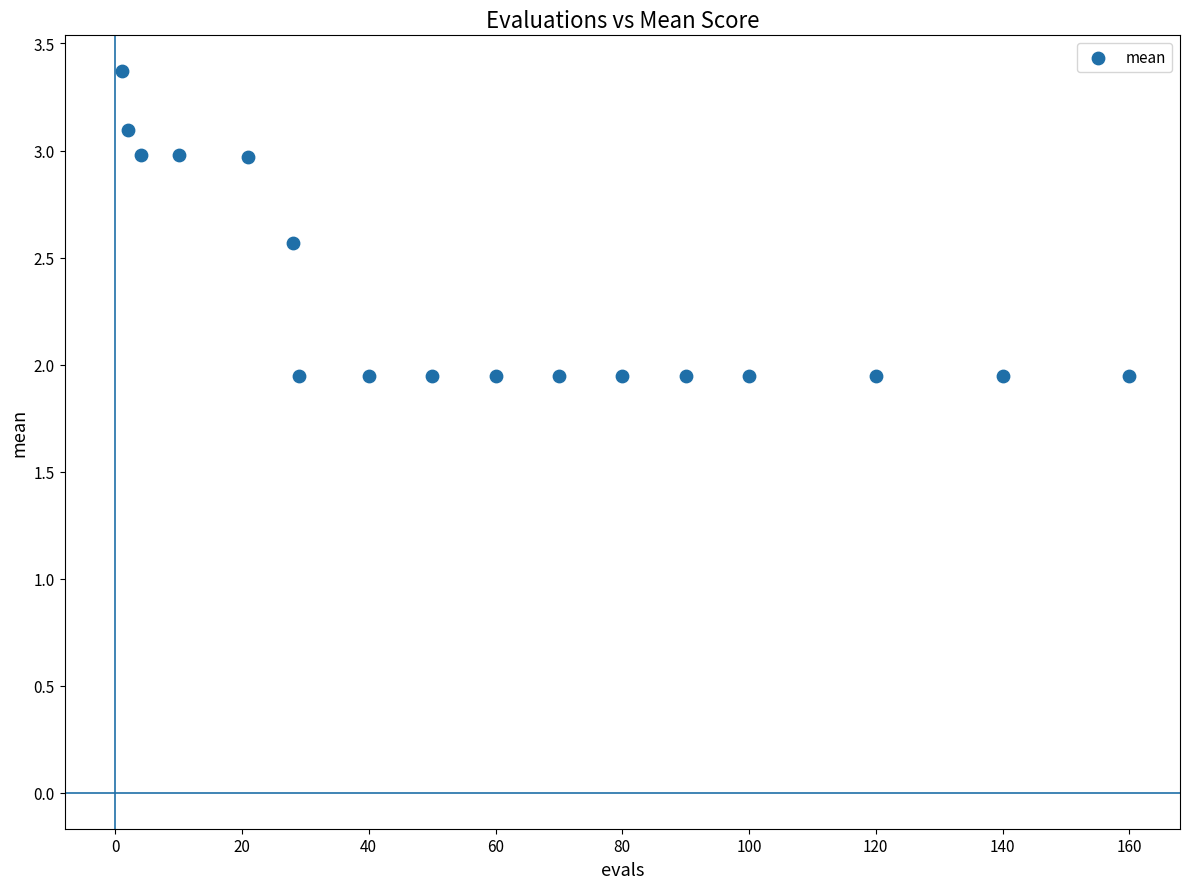

What is the range of Y values (max minus min)?

1.4